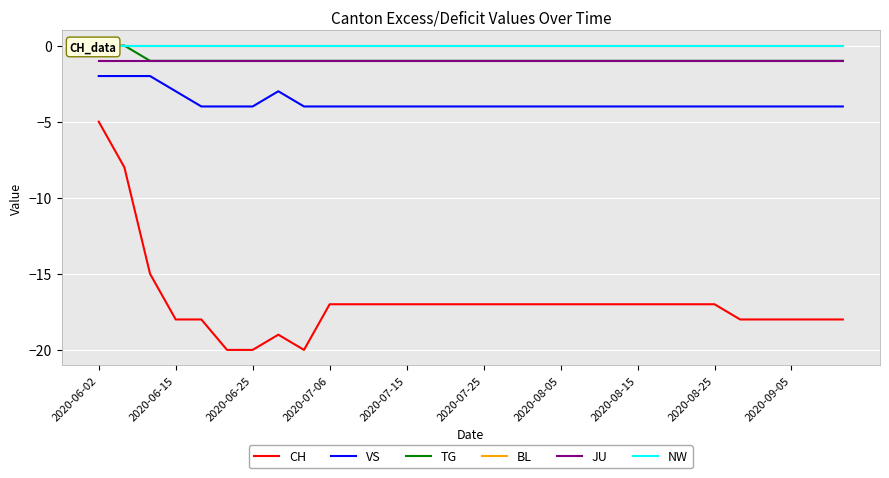

The value of VS at 2020-09-05 is -4. True or false?

True